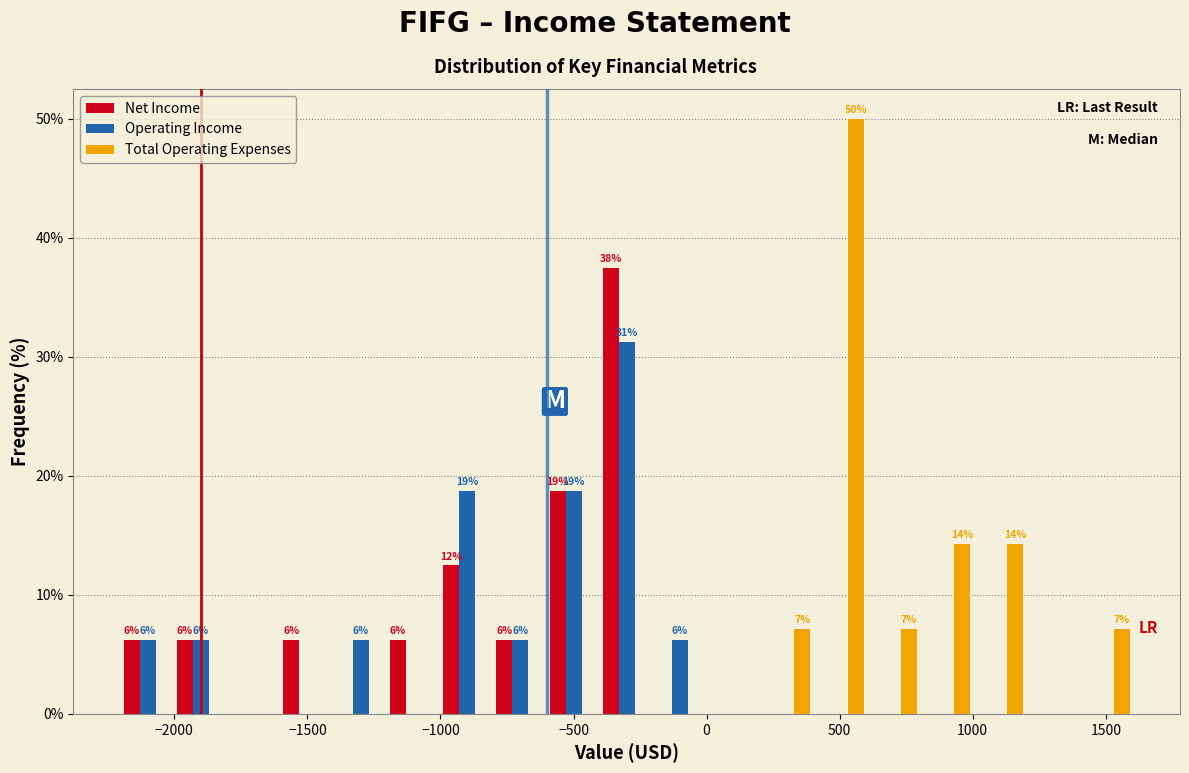

In the Net Income series, which range on the x-axis has the tallest bar?

-400 to -200